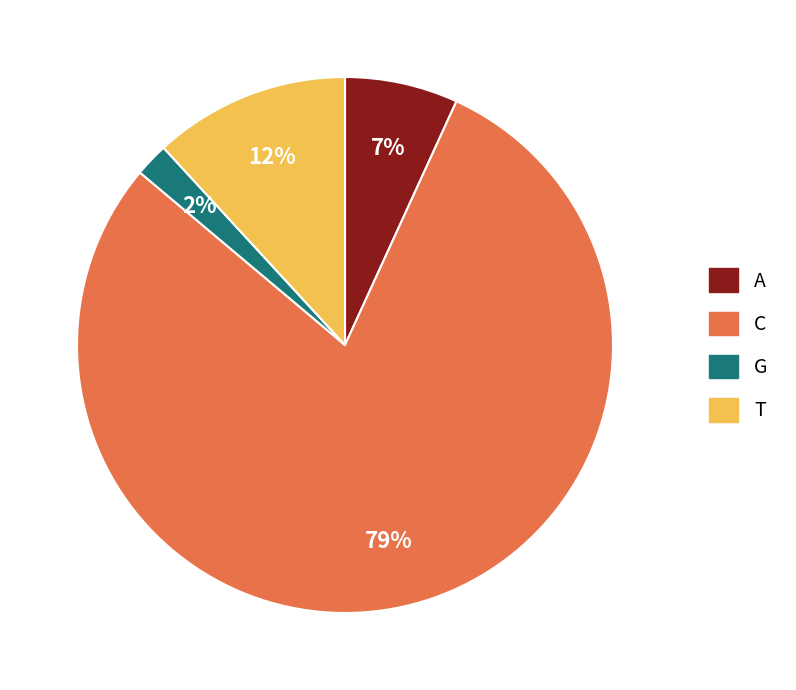

Does any single category account for the majority?

Yes